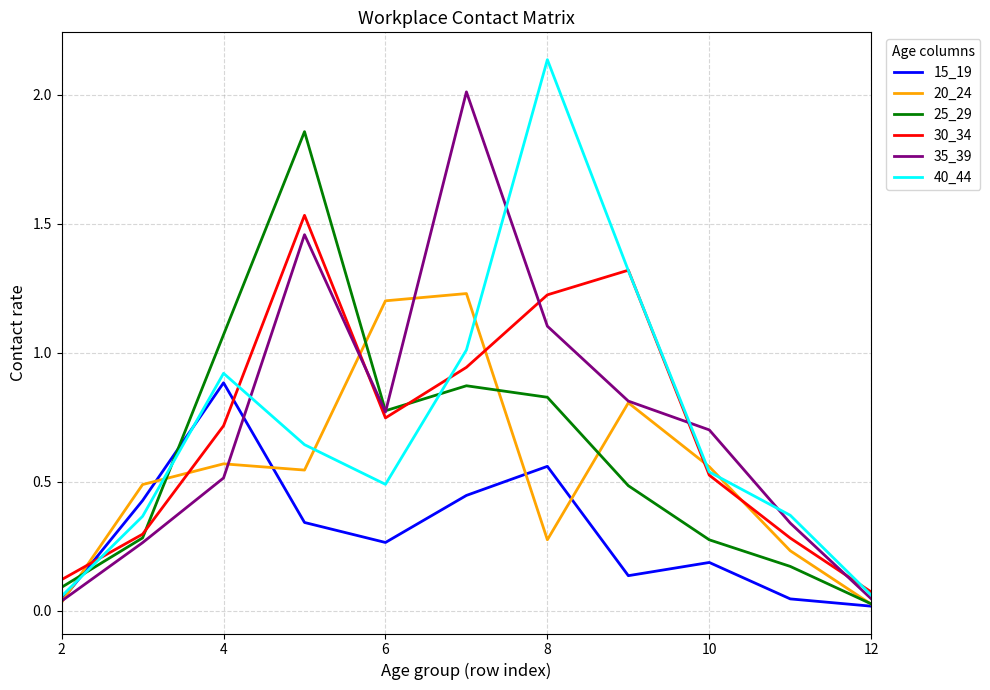

Which series ends up on top after the final intersection of 25_29 and 40_44?

40_44